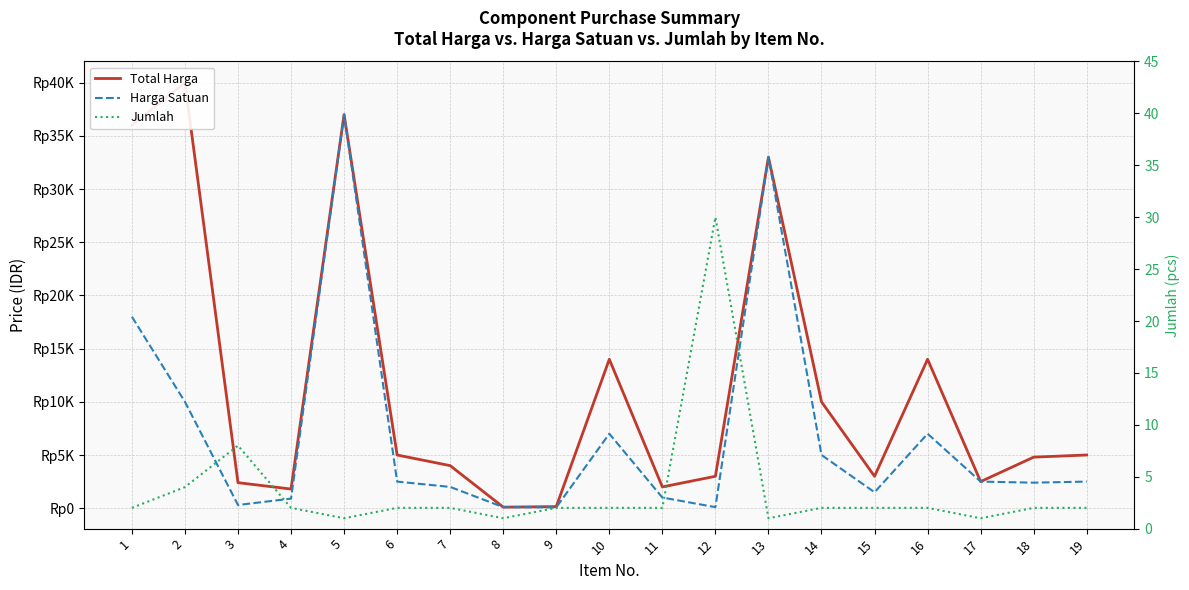

Rank the categories by Harga Satuan value from highest to lowest.

5, 13, 1, 2, 10, 16, 14, 6, 17, 19, 18, 7, 15, 11, 4, 3, 8, 12, 9